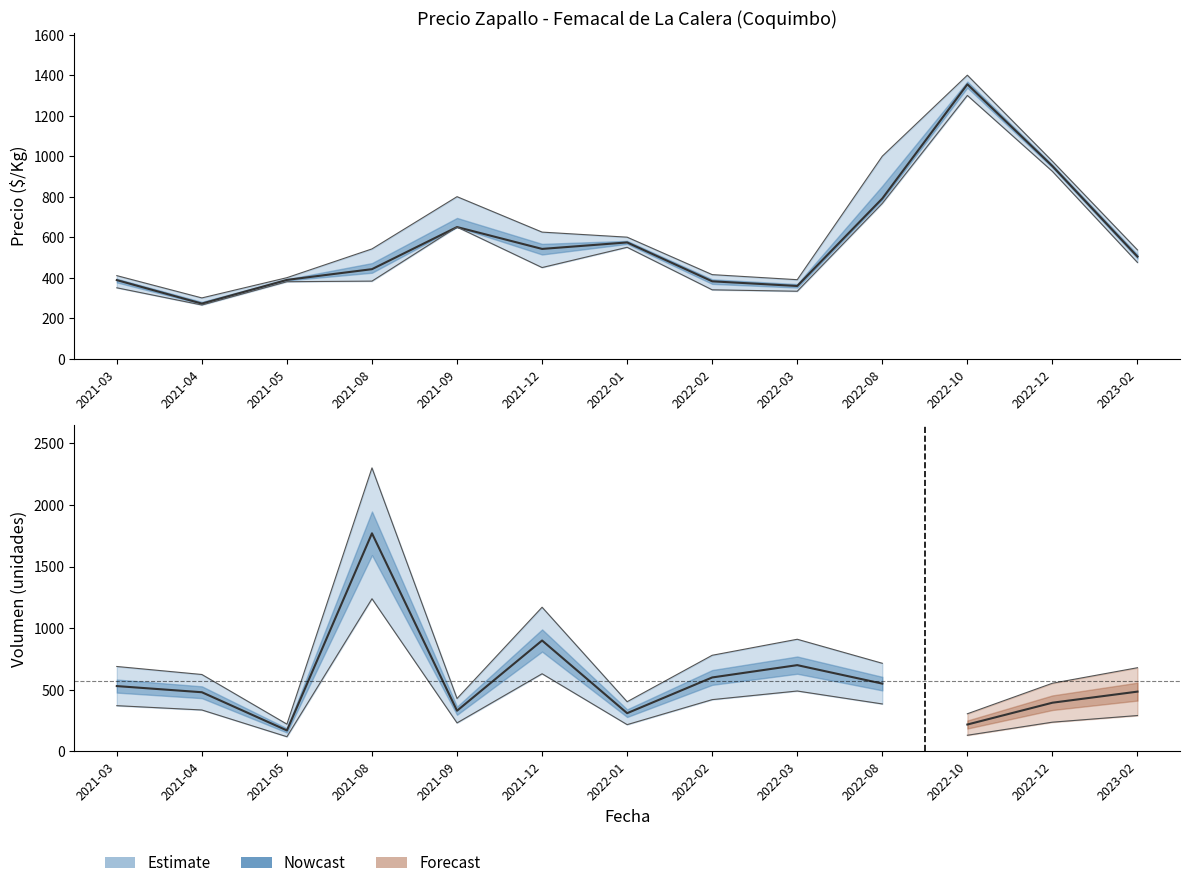

At which category does the data reach its first local peak?

2021-09